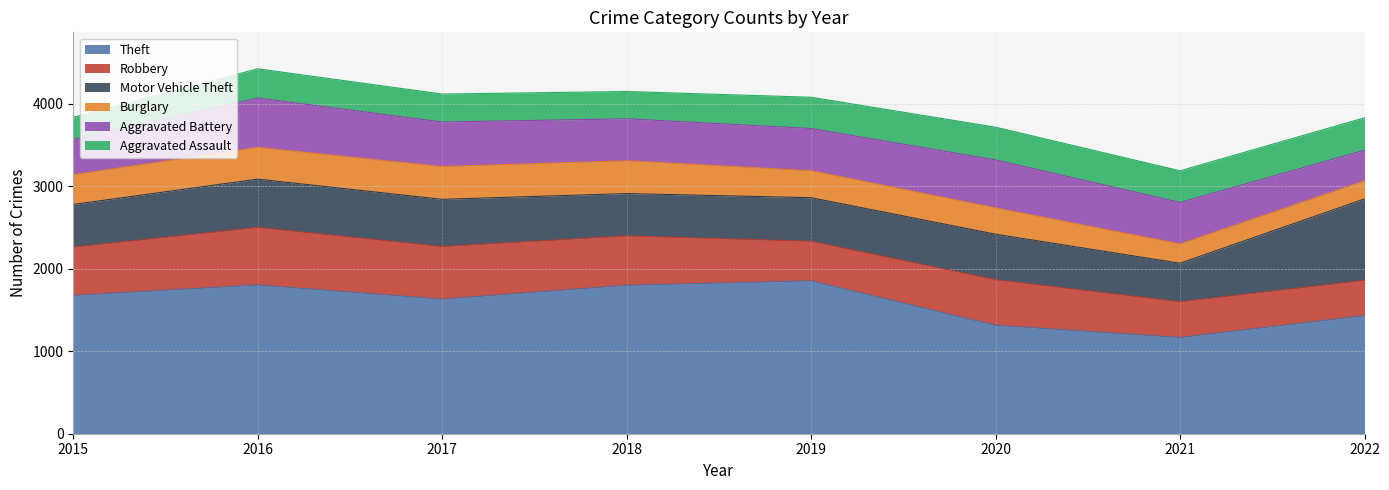

Which series has the largest total across all categories?

Theft